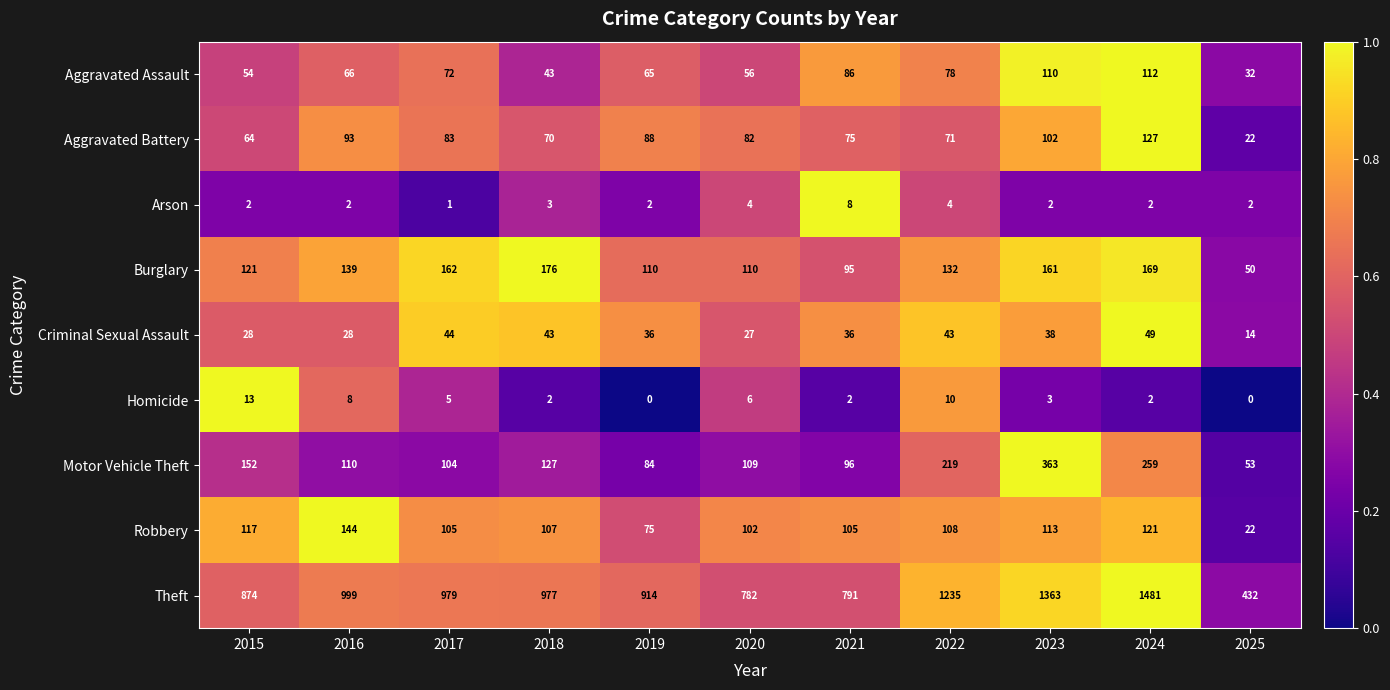

Which series changed the most between 2017 and 2025?

Theft